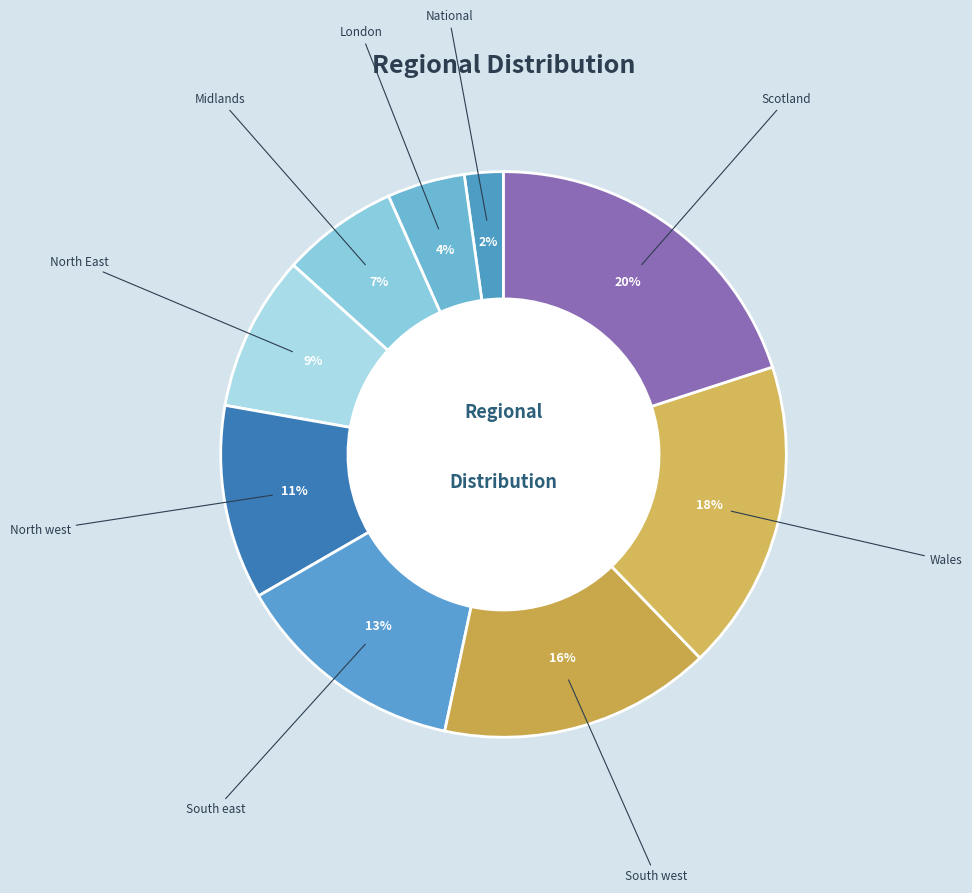

How many segments does this pie chart have?

9